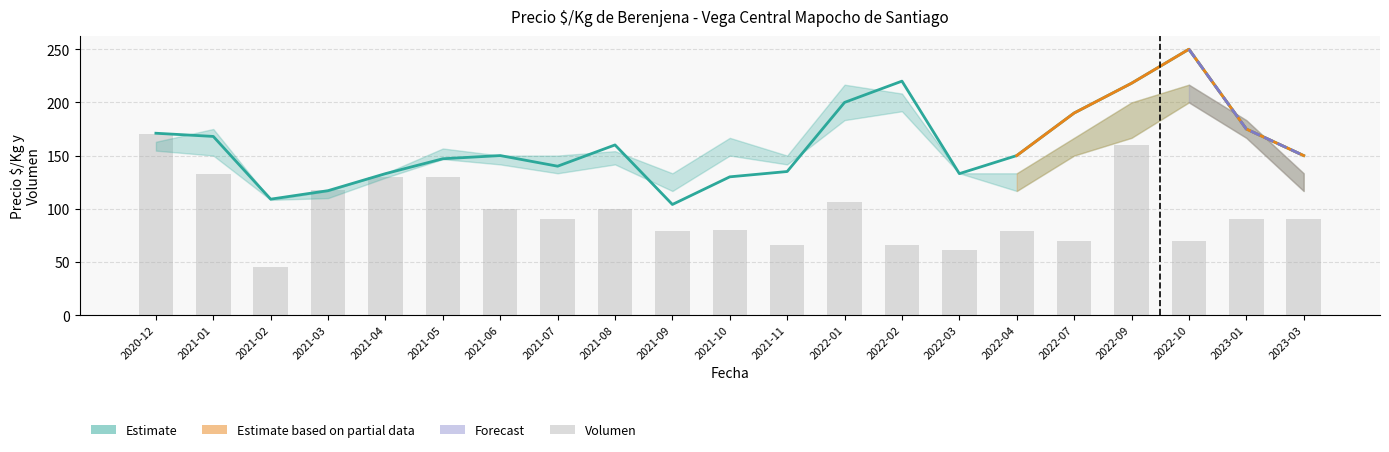

At 2021-10, list the series in order from largest to smallest.

Precio $/Kg, Volumen